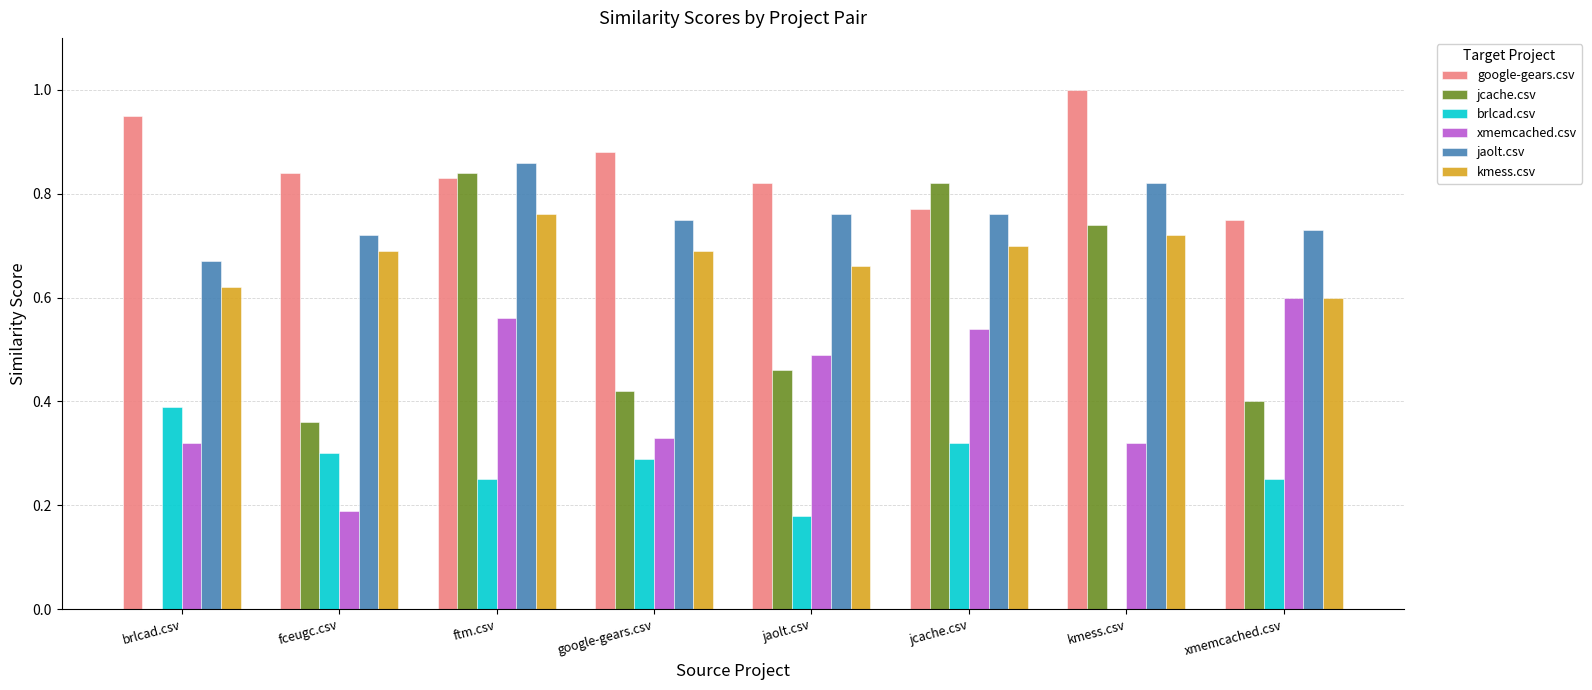

What is the sum of all brlcad.csv values?

2.0